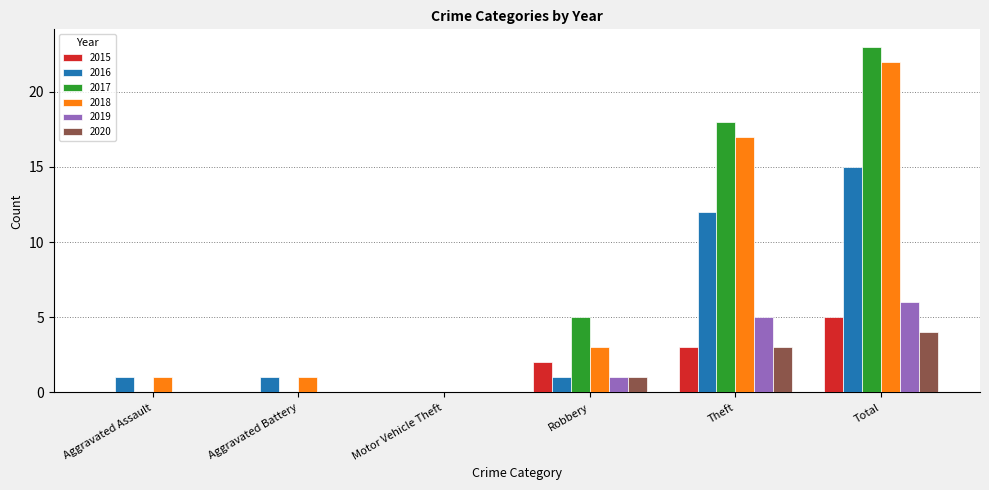

What is the maximum value for 2017?

23